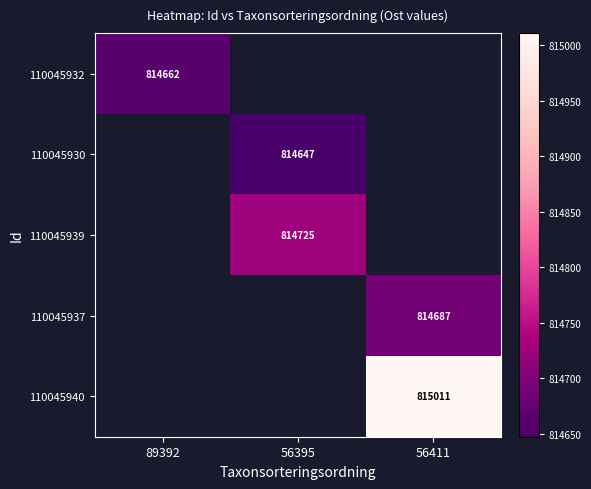

Is it true that 110045937 equals 1106577.0 at 56411?

False